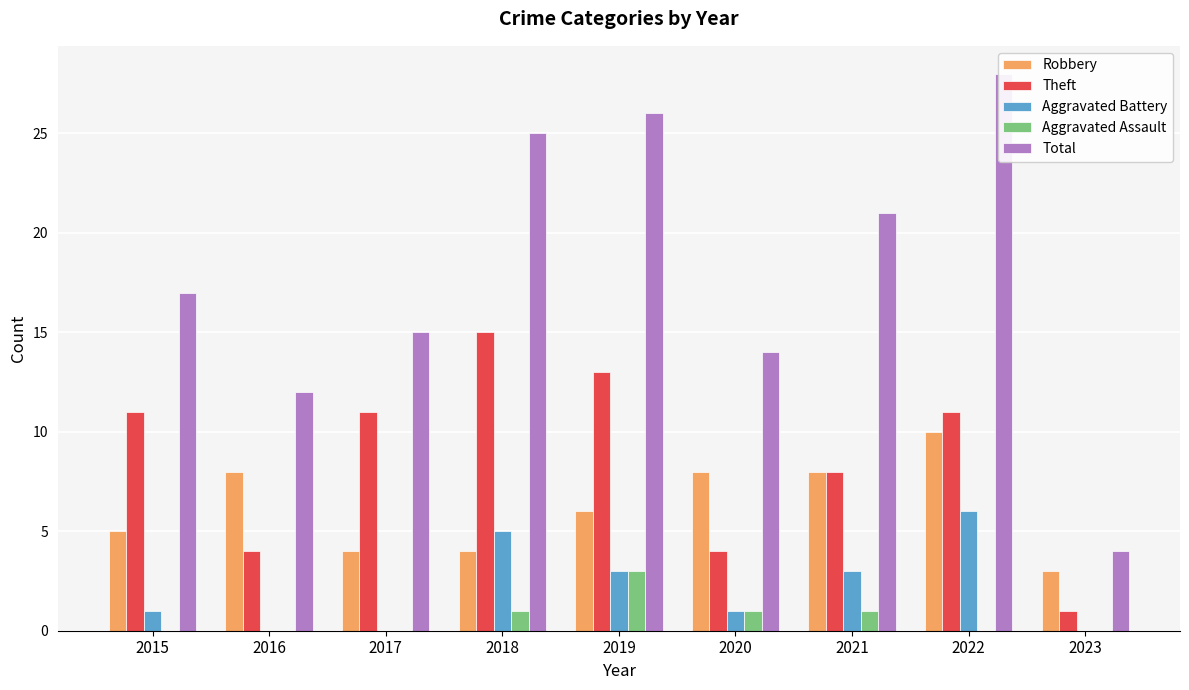

What is the minimum value for Robbery?

3